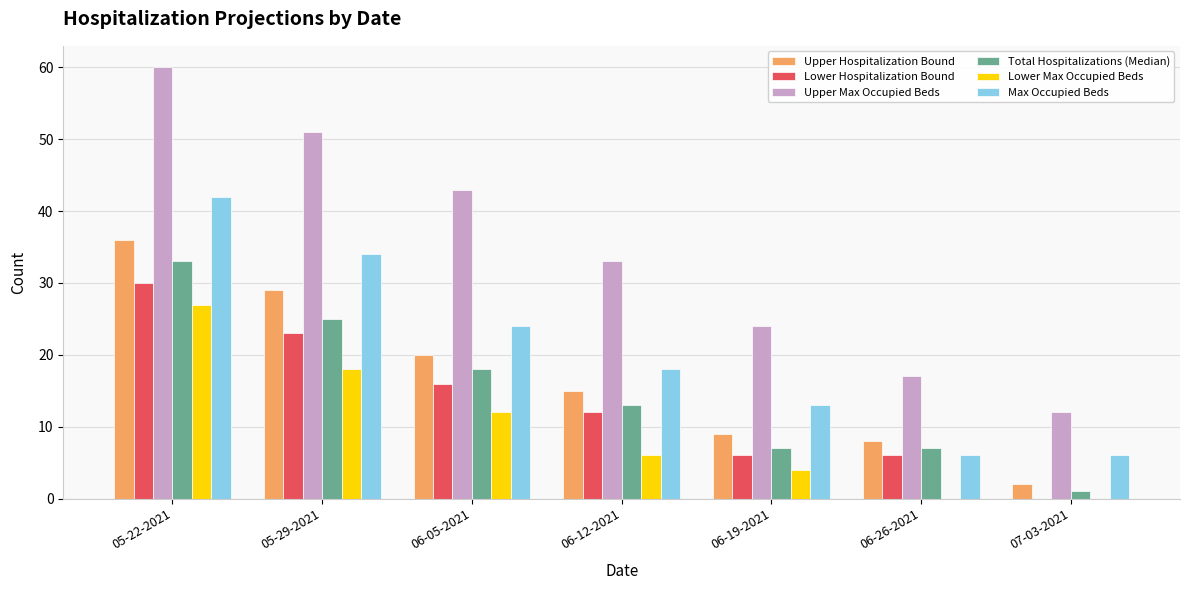

What are all the series names shown in the legend?

Upper Hospitalization Bound, Lower Hospitalization Bound, Upper Max Occupied Beds, Total Hospitalizations (Median), Lower Max Occupied Beds, Max Occupied Beds